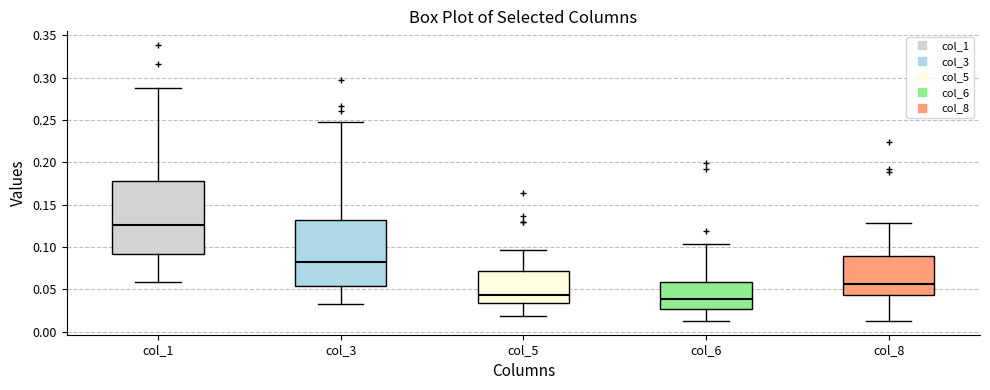

Which box is the tallest, from its lower edge to its upper edge?

col_1